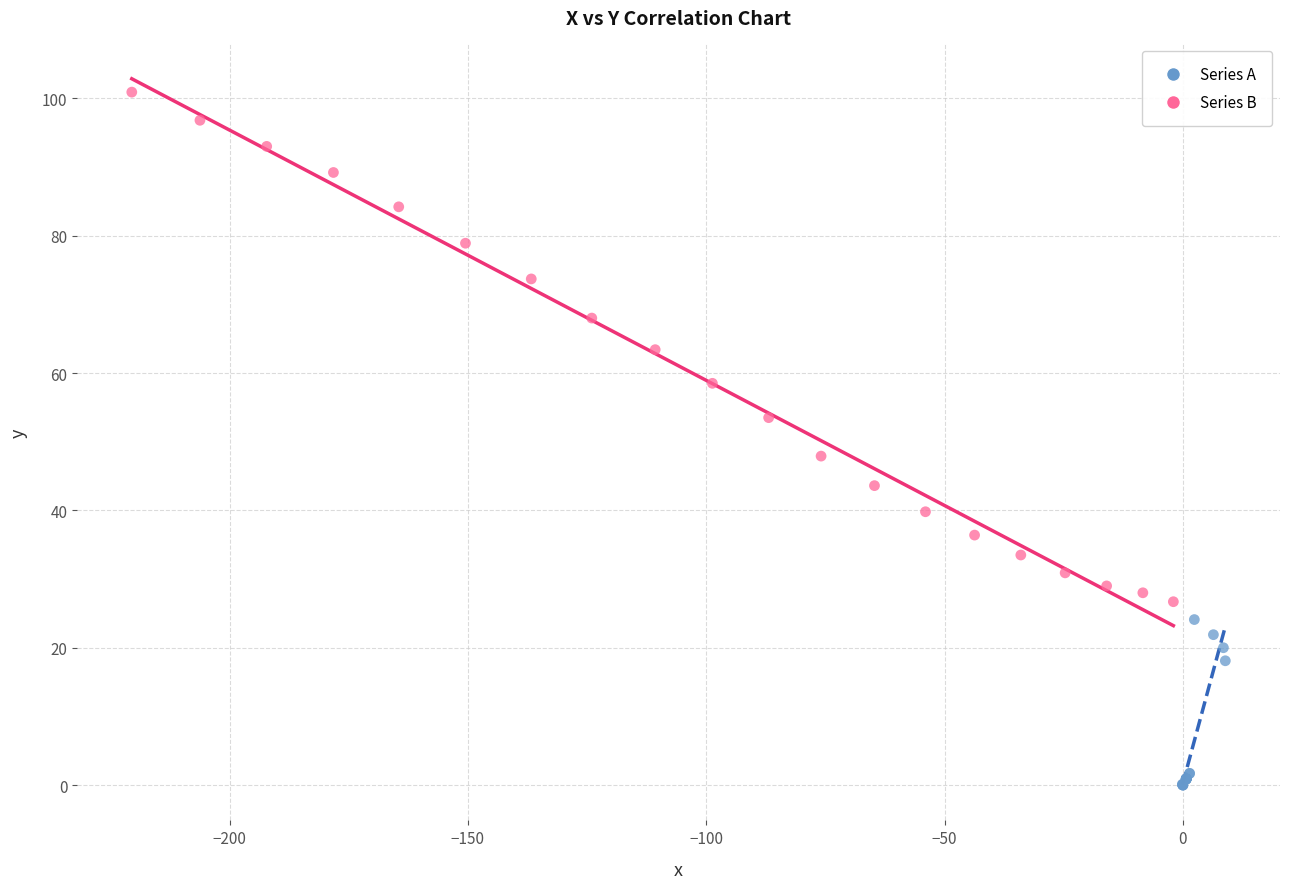

Which series has the widest spread of Y values?

Series B